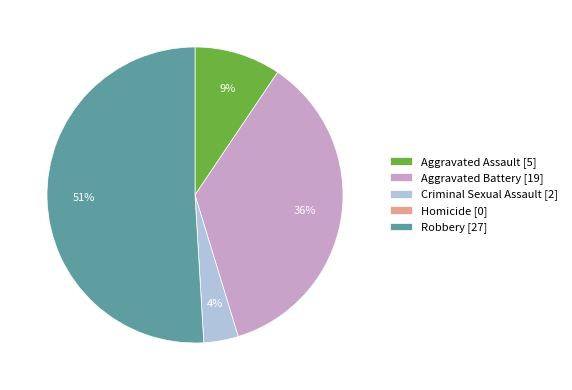

Which has a higher value, Robbery [27] or Criminal Sexual Assault [2]?

Robbery [27]